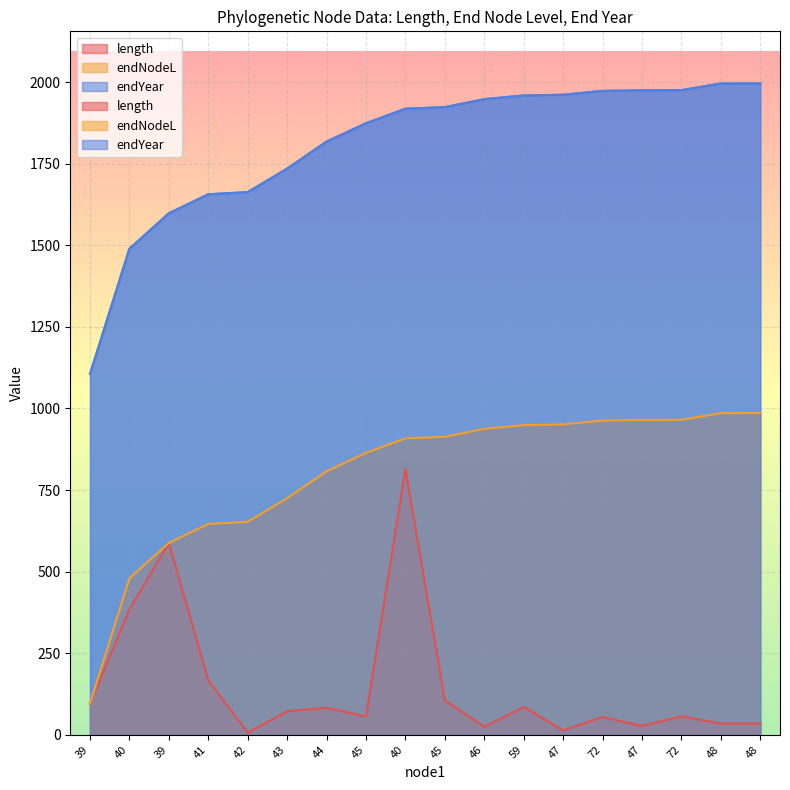

Which category has the highest value across all series?

48